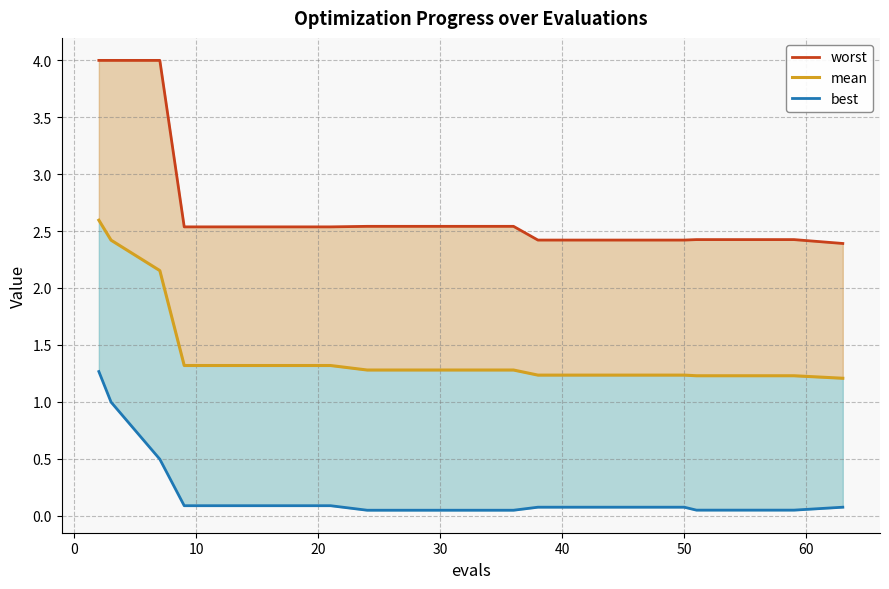

True or false: worst and best intersect in this chart.

False